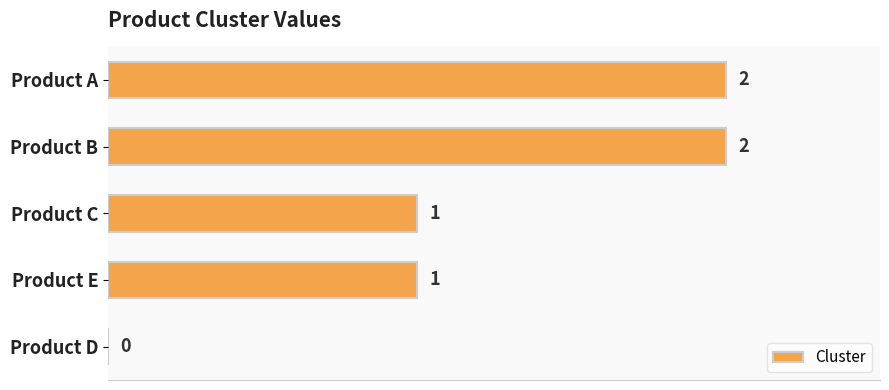

Reading bottom to top, list all the values displayed in this chart.

Product D=0	Product E=1	Product C=1	Product B=2	Product A=2